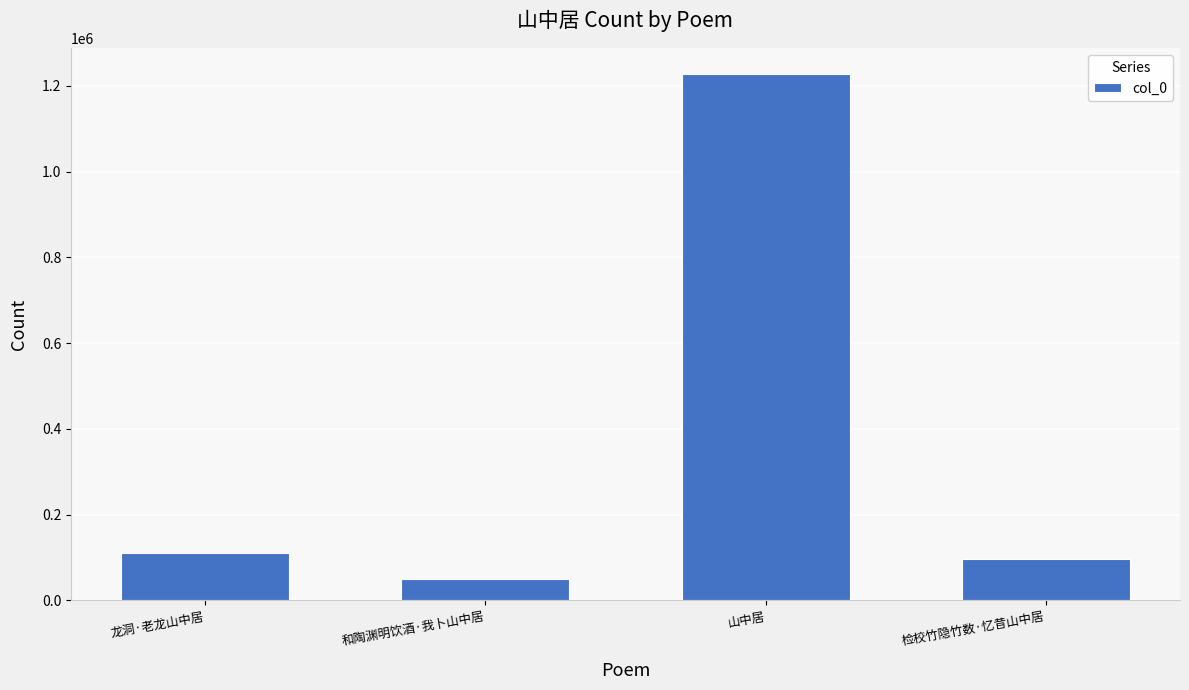

Approximately how many times larger is the value at 检校竹隐竹数·忆昔山中居 compared to 和陶渊明饮酒·我卜山中居?

1.9